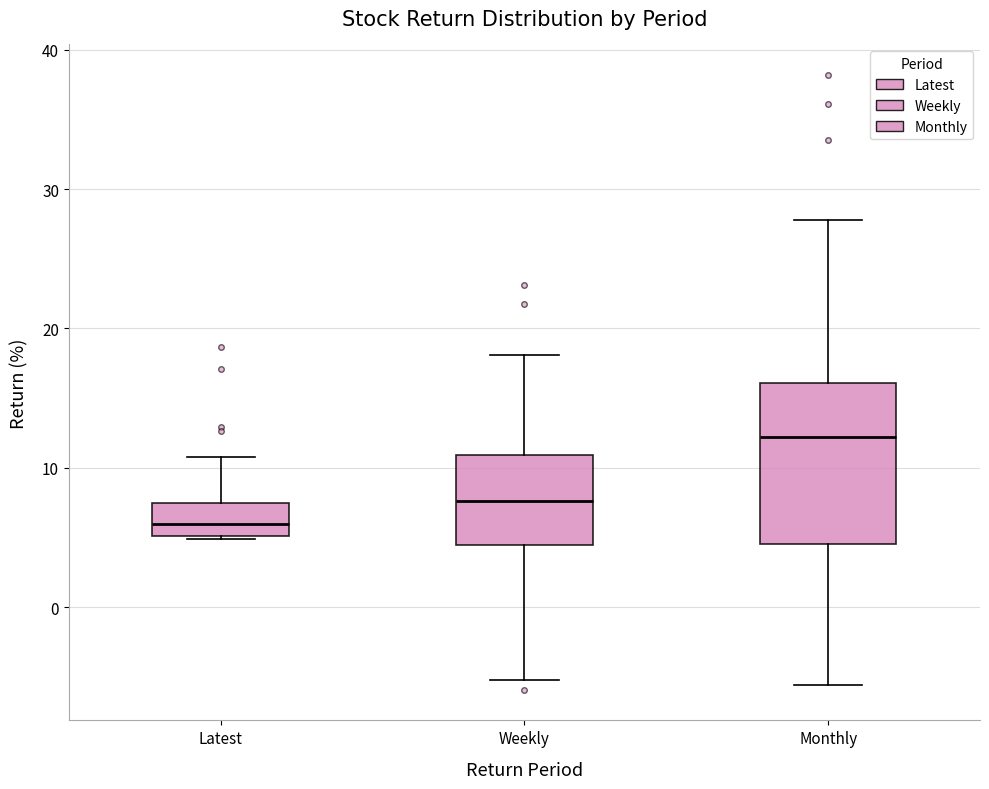

Reading left to right, transcribe this box plot: for each box, give where its median line is, the range the box spans, and where its two whiskers end, as read against the y-axis. The values are not printed on the chart, so give them approximately, as read against the axis.

Latest: median 6, box 5 to 7, whiskers 5 to 11
Weekly: median 8, box 4 to 11, whiskers -5 to 18
Monthly: median 12, box 5 to 16, whiskers -6 to 28